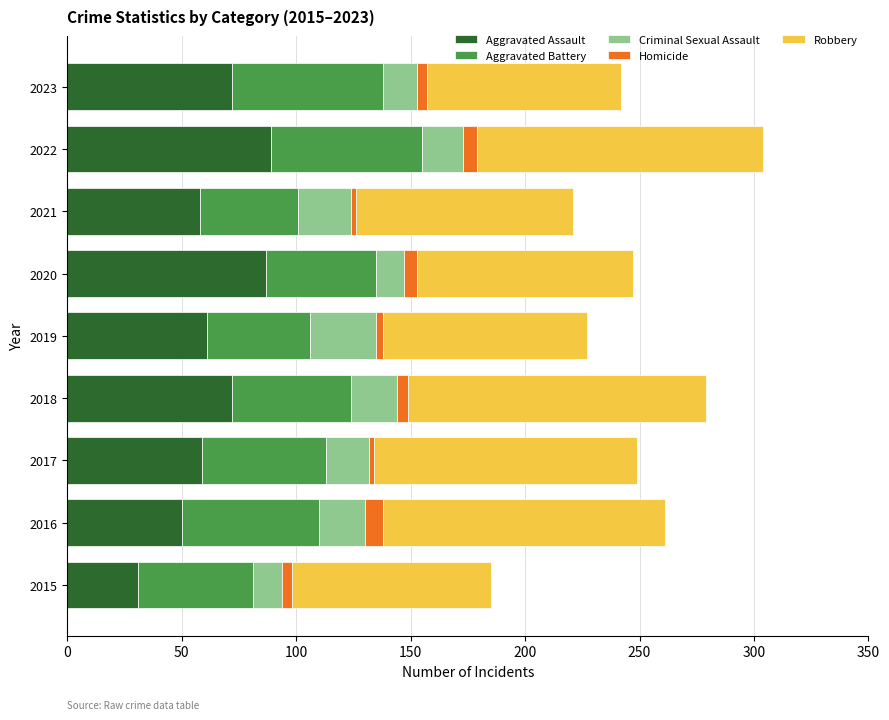

At which label does Aggravated Assault reach its minimum?

2015